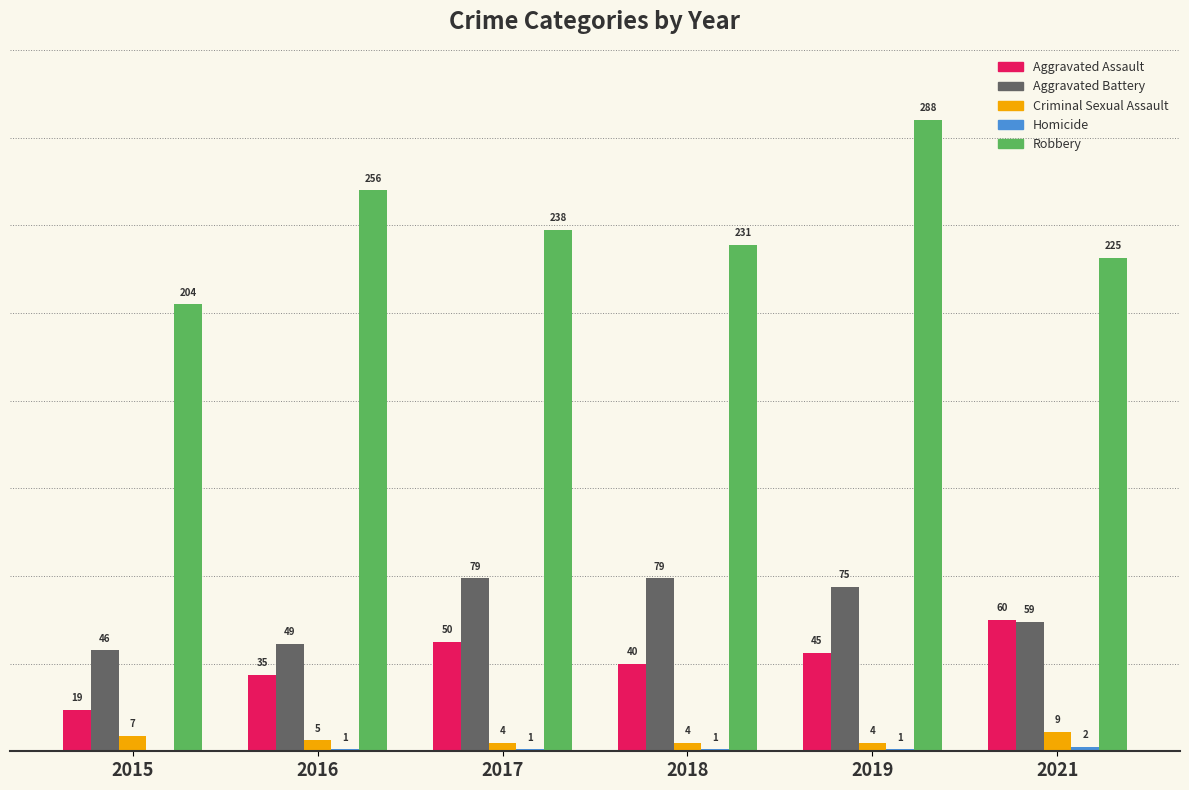

Which series has the widest spread of values?

Robbery